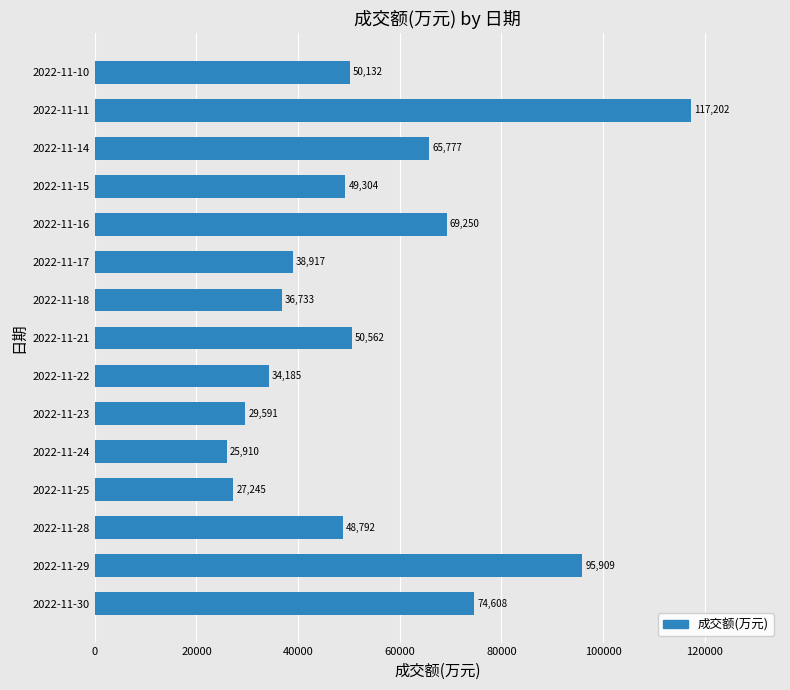

Reading bottom to top, extract all data points from this chart.

74608	95909	48792	27245	25910	29591	34185	50562	36733	38917	69250	49304	65777	117202	50132